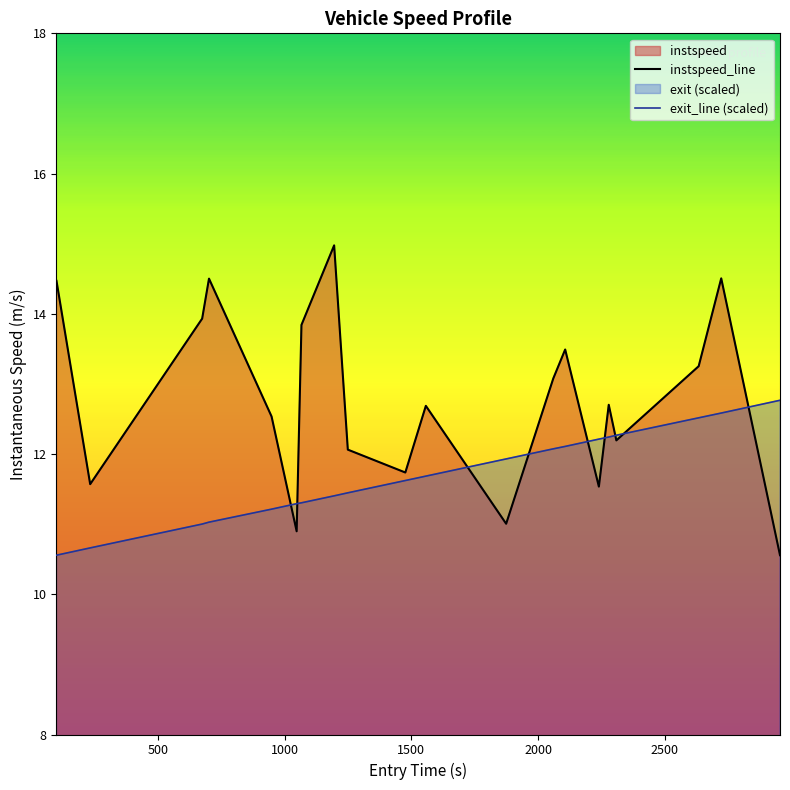

What is the value of the exit_line (scaled) point at the 2nd from the left?

10.7